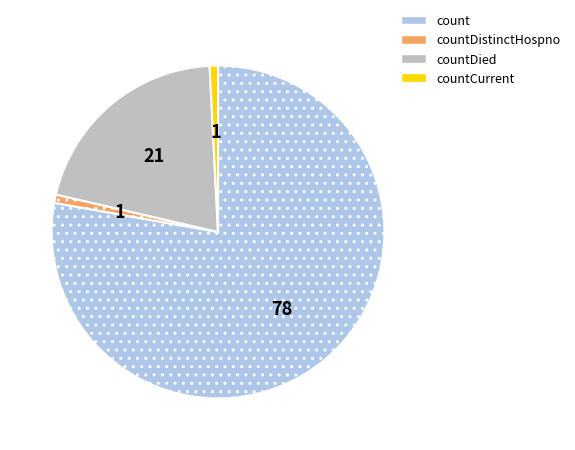

Is there any slice that represents more than half of the pie?

Yes